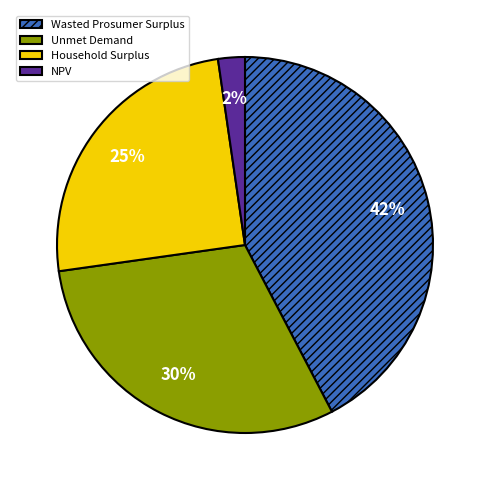

What is the smallest slice in the pie chart?

NPV